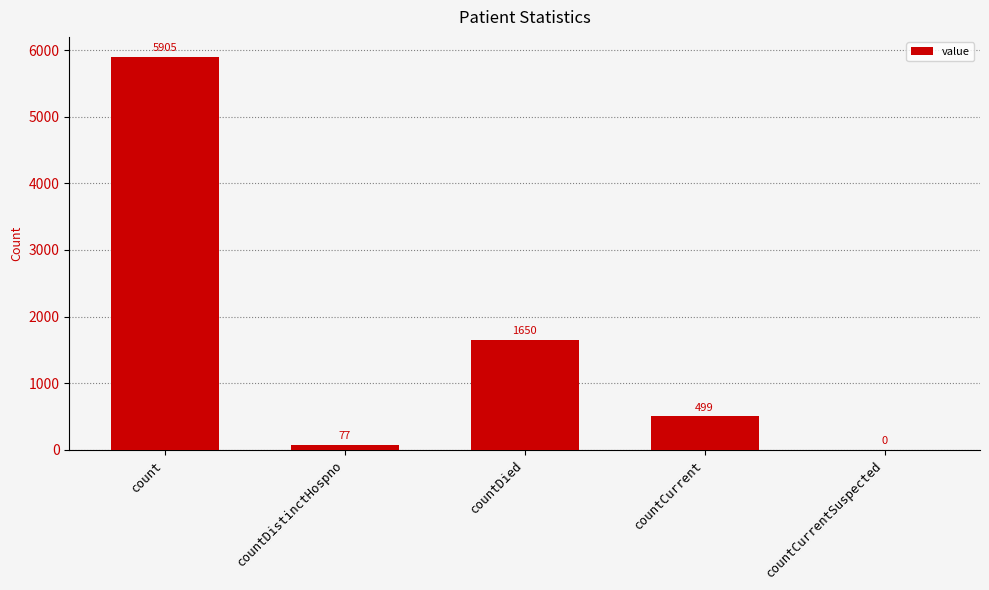

What value does the data have at countCurrent?

499